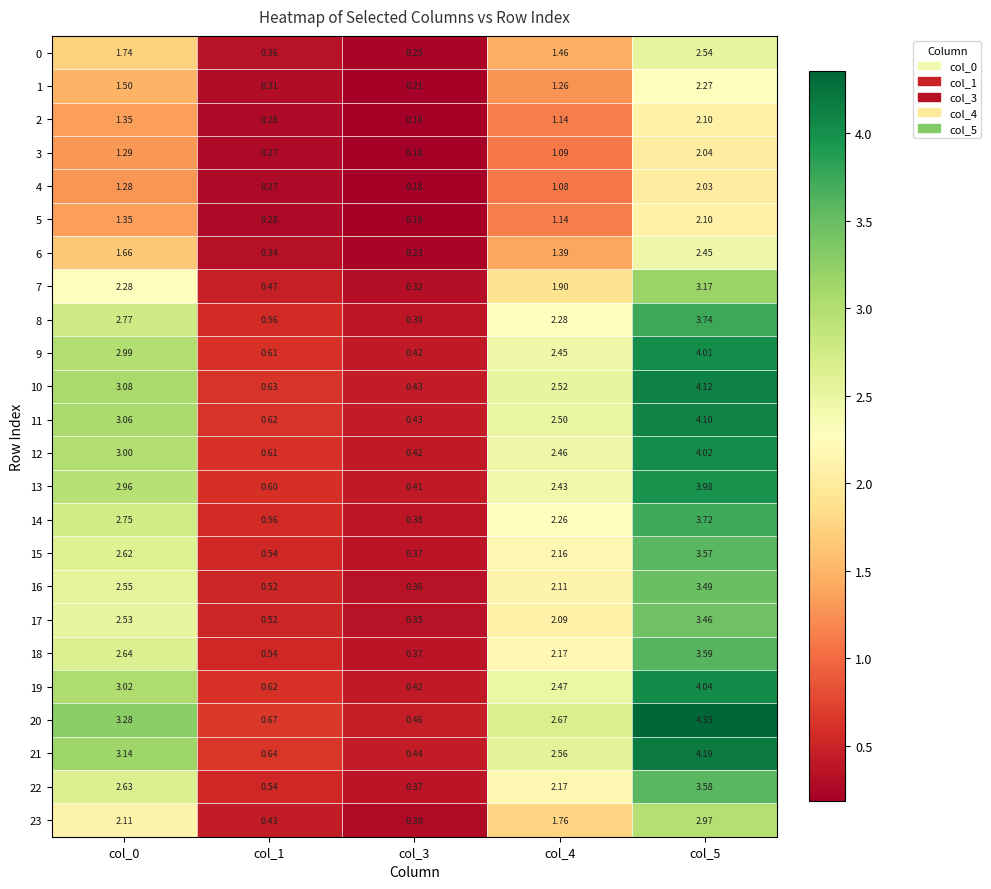

Which category has the highest value across all series?

col_5